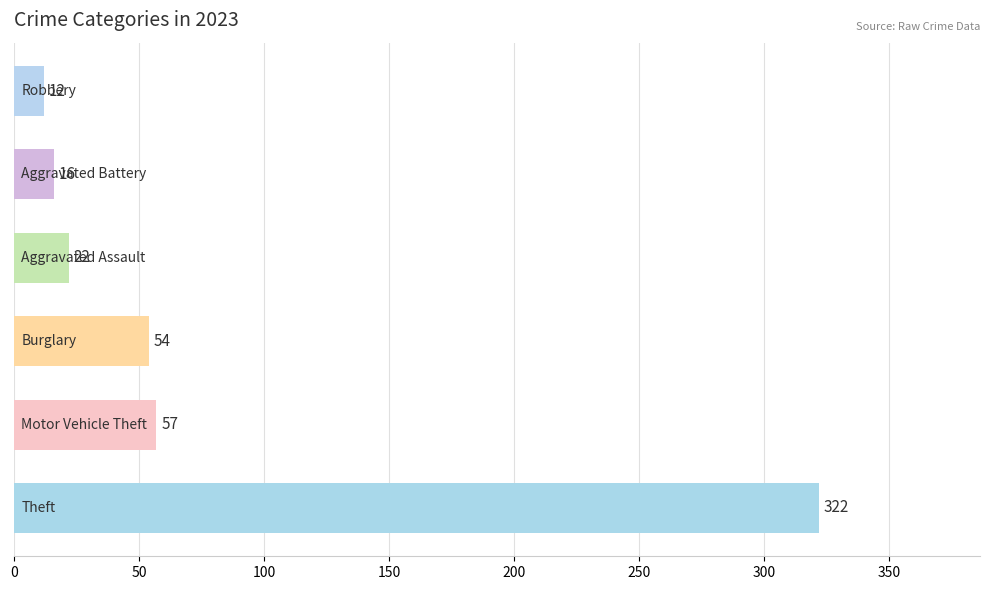

How many bars are there in total?

6